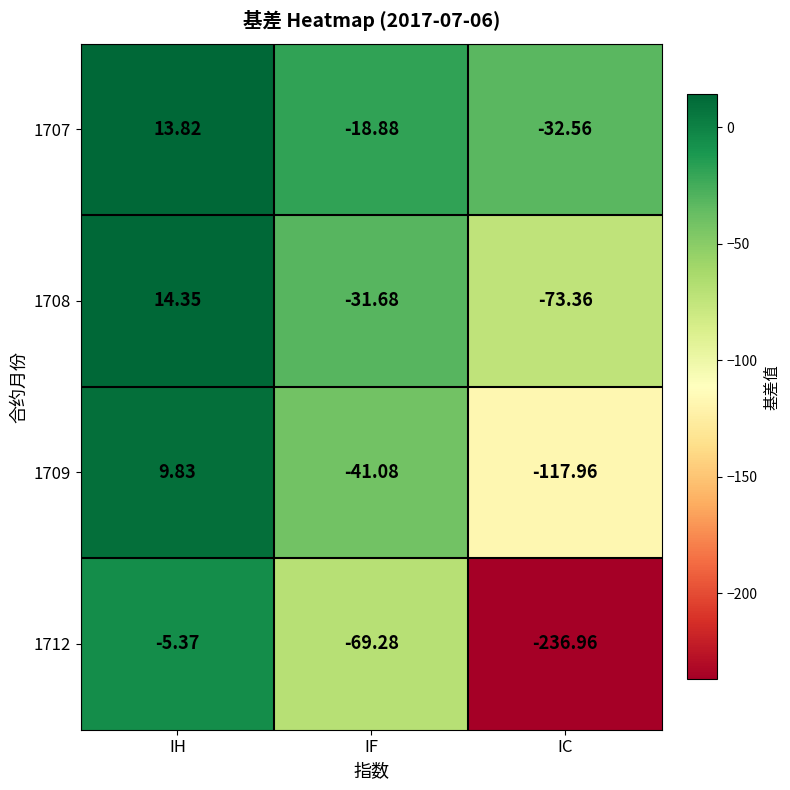

Rank the categories by 1709 value from lowest to highest.

IC, IF, IH